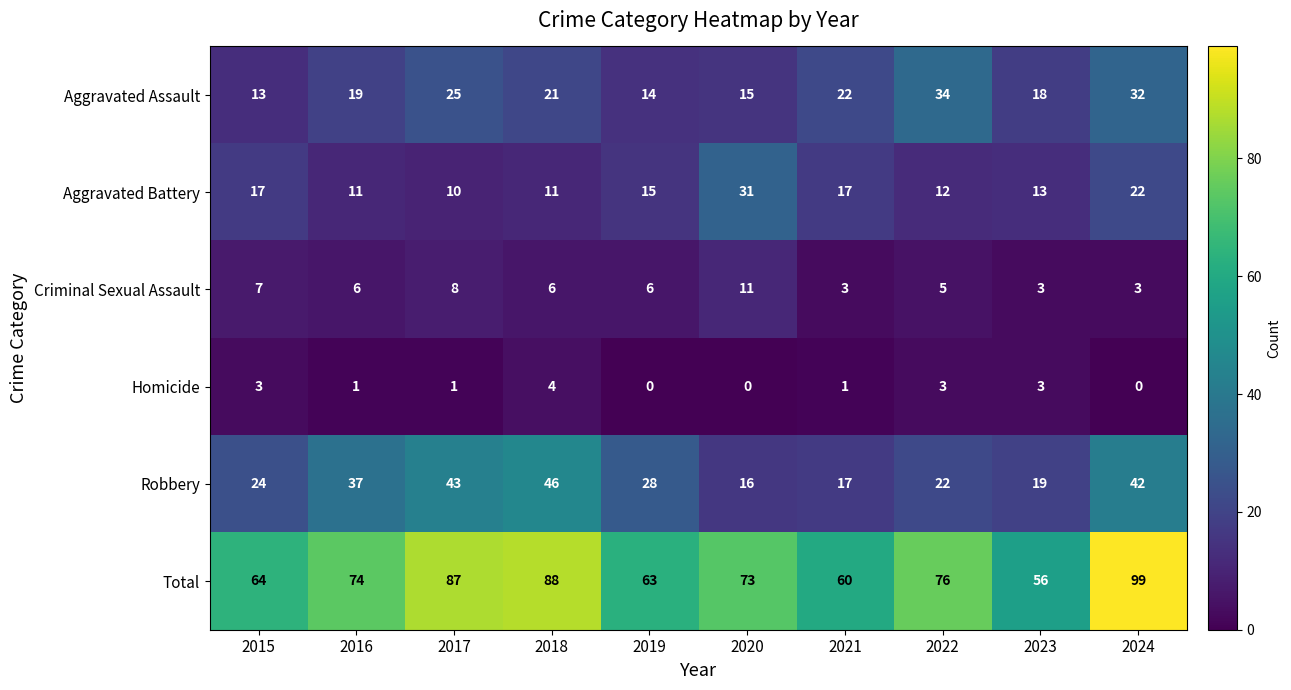

Between 2022 and 2023, which series saw the biggest shift?

Total